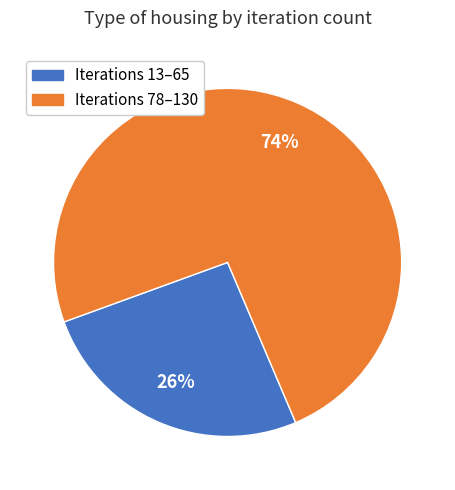

Count the number of slices in the pie.

2